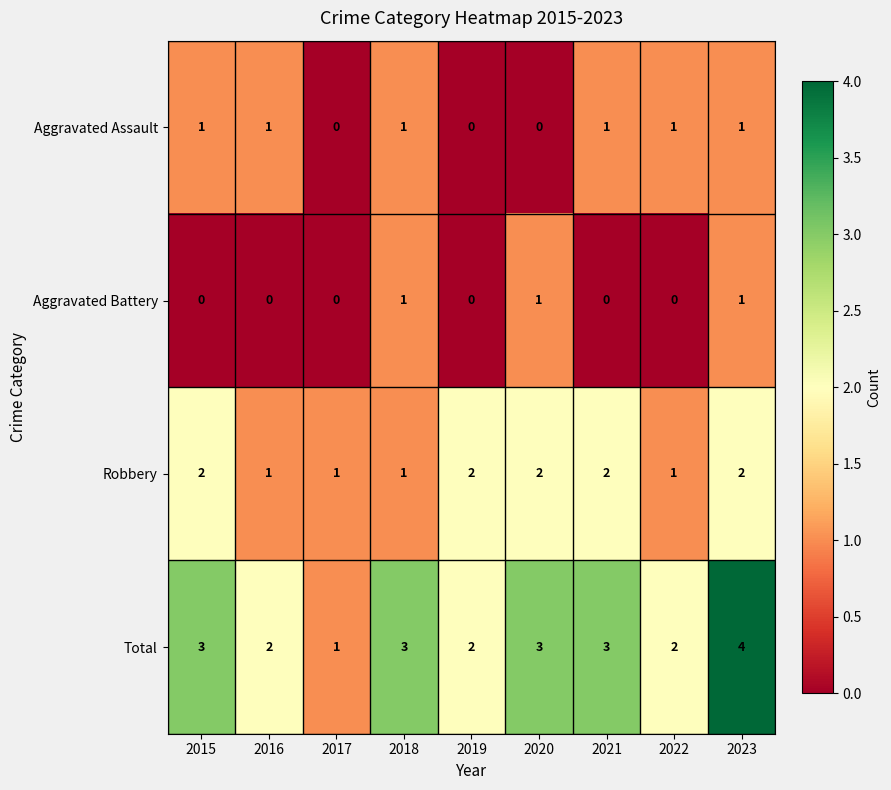

Count the Aggravated Battery values in the range 0 to 1.

9